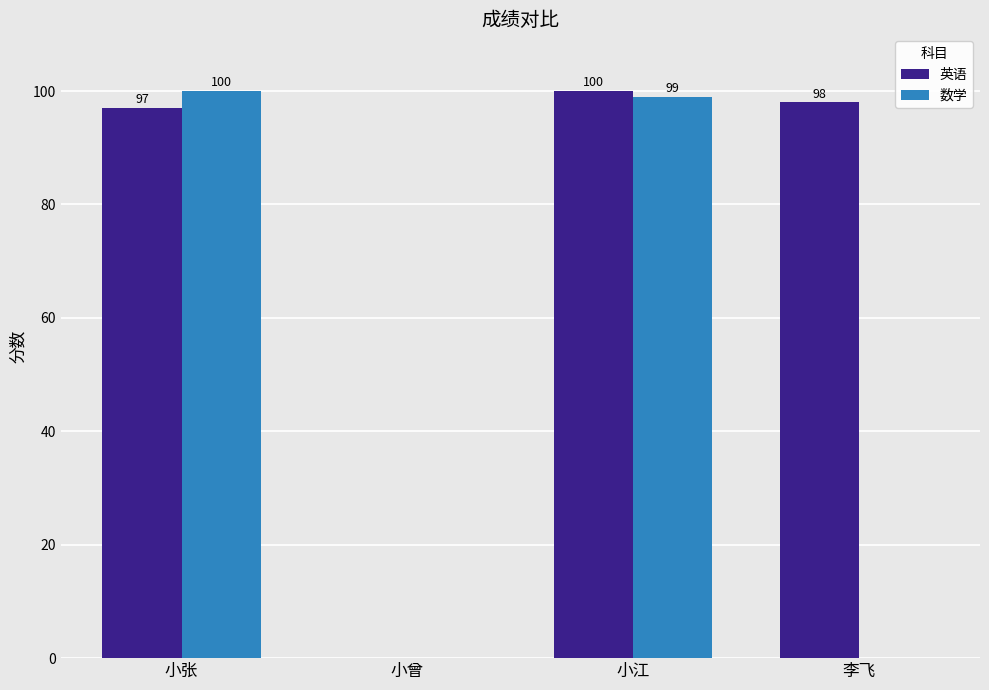

Where is 英语 nearest to the value 50?

小张